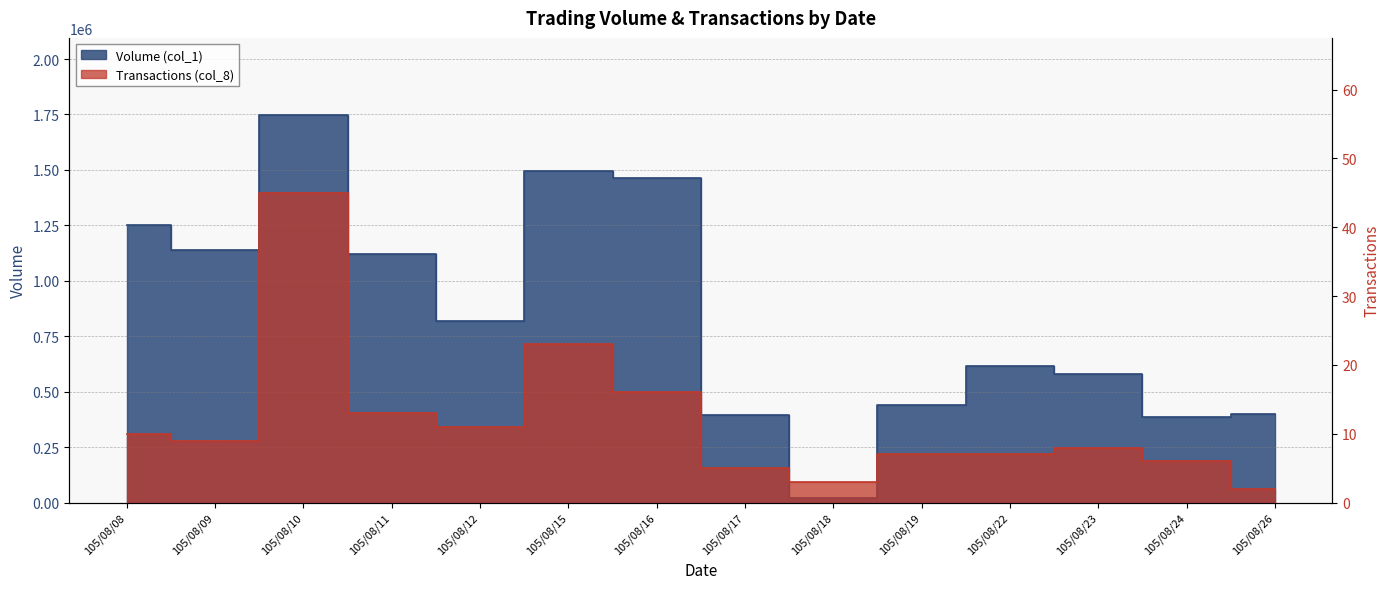

Does the chart display data point markers on the line(s)?

No